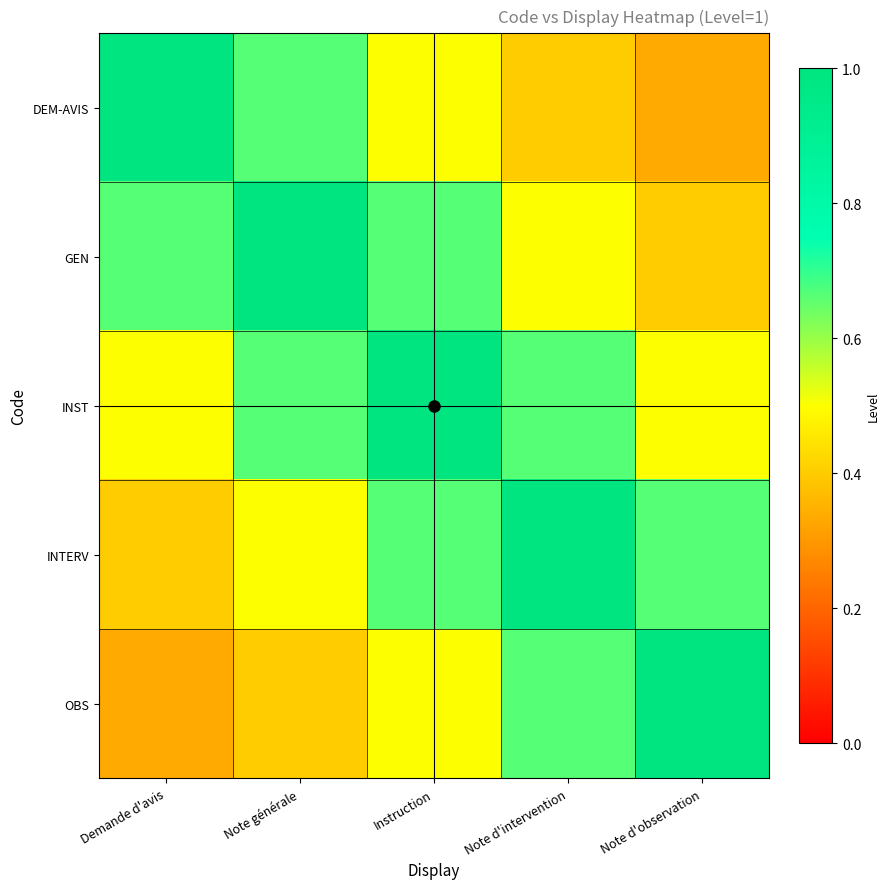

What is the minimum value shown in the chart?

0.3